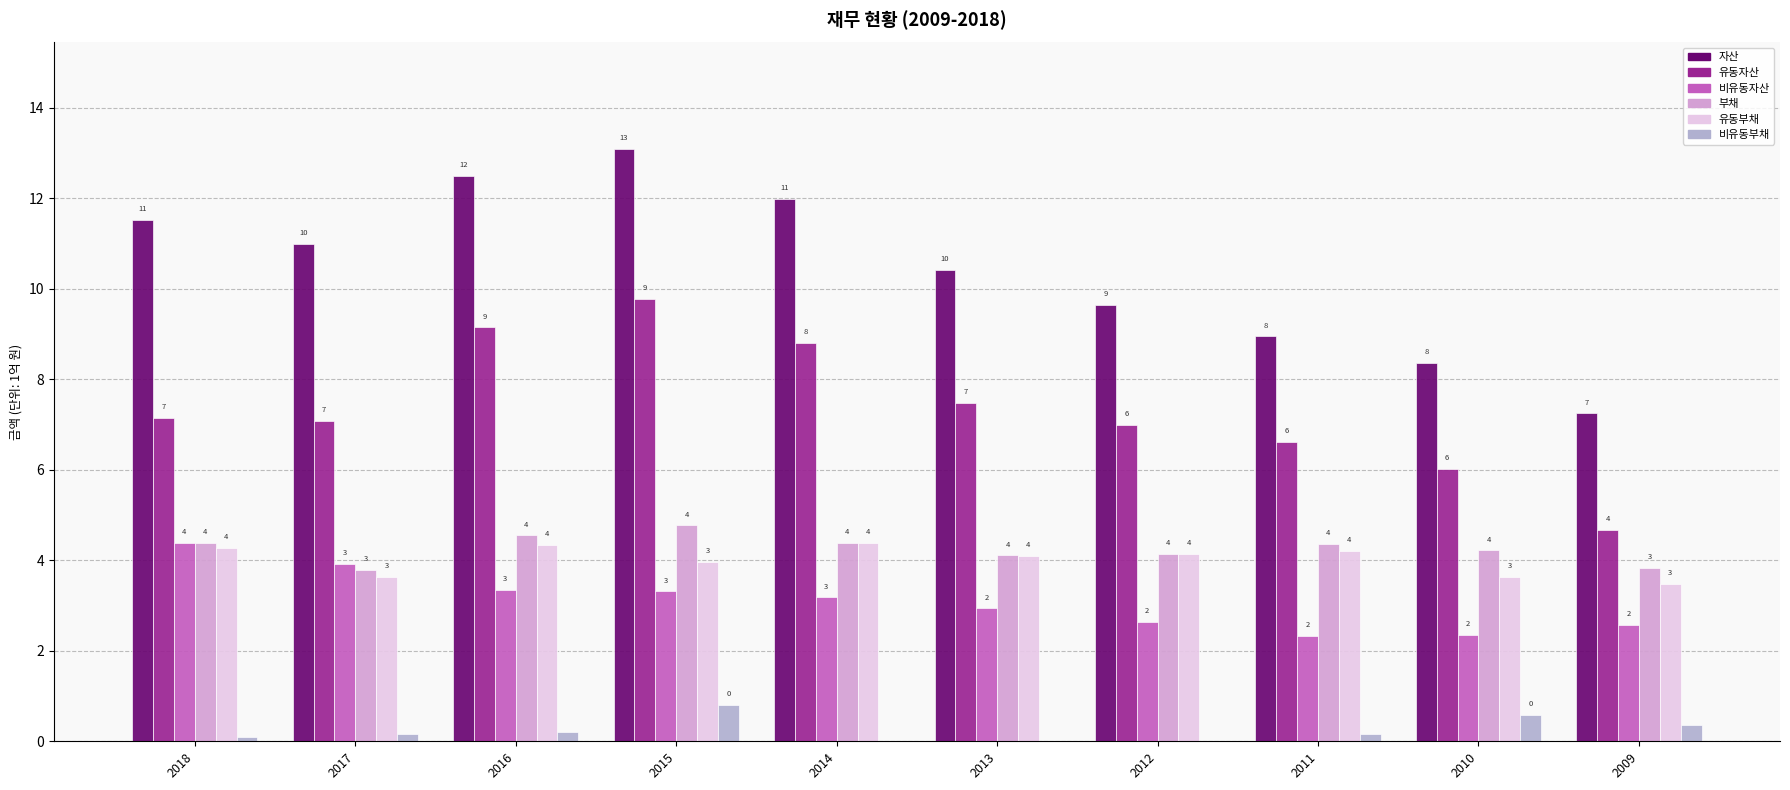

Reading left to right, what are all the values shown in this chart?

자산: 11.5	11.0	12.5	13.1	12.0	10.4	9.6	8.9	8.4	7.2
유동자산: 7.1	7.1	9.1	9.8	8.8	7.5	7.0	6.6	6.0	4.7
비유동자산: 4.4	3.9	3.3	3.3	3.2	2.9	2.6	2.3	2.4	2.6
부채: 4.4	3.8	4.5	4.8	4.4	4.1	4.1	4.4	4.2	3.8
유동부채: 4.3	3.6	4.3	4.0	4.4	4.1	4.1	4.2	3.6	3.5
비유동부채: 0.1	0.1	0.2	0.8	0.0	0.0	0.0	0.2	0.6	0.4